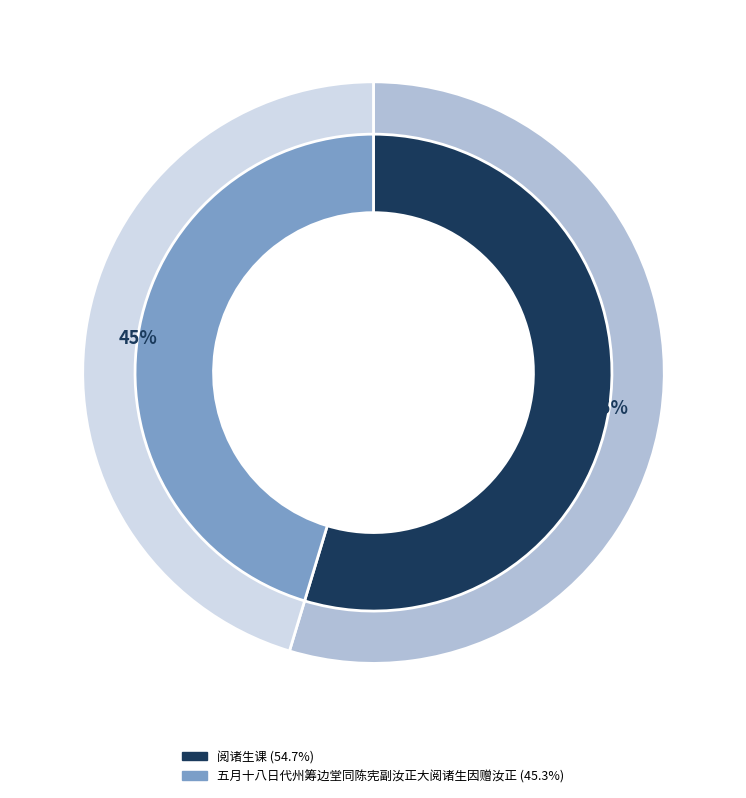

Is it true that 阅诸生课 is 55% of the pie?

True